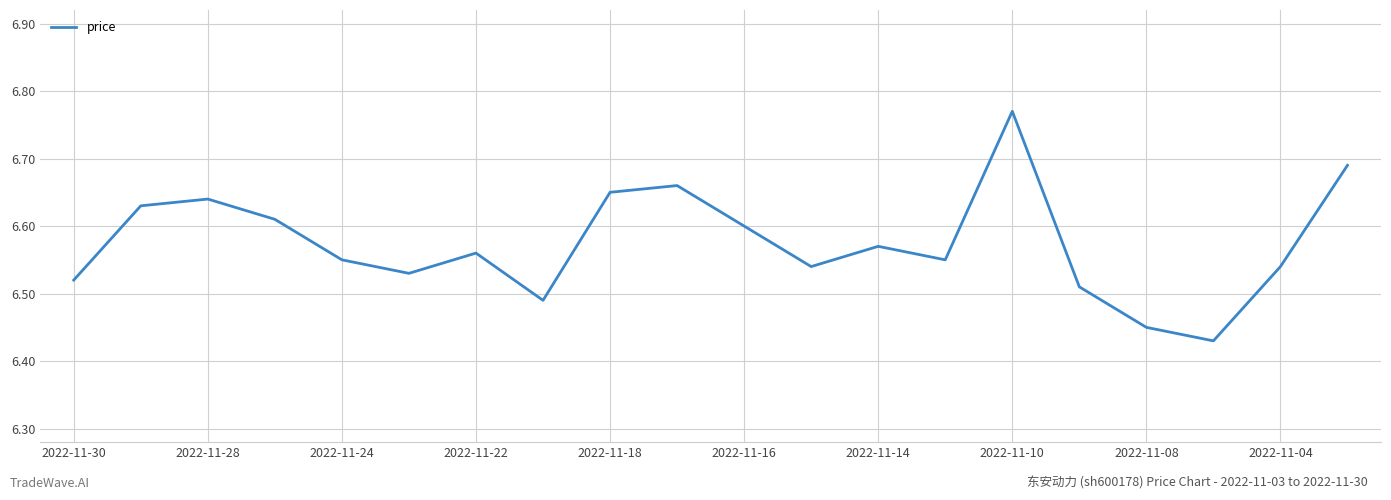

Reading left to right, extract all data points from this chart.

6.5	6.6	6.6	6.6	6.5	6.5	6.6	6.5	6.7	6.7	6.6	6.5	6.6	6.5	6.8	6.5	6.5	6.4	6.5	6.7